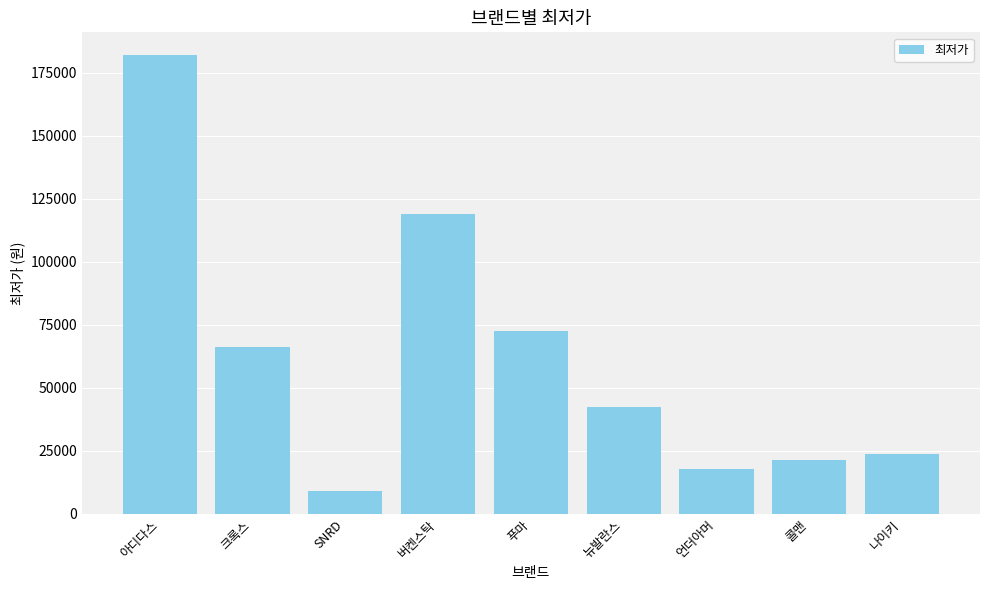

How many series are shown in this chart?

1